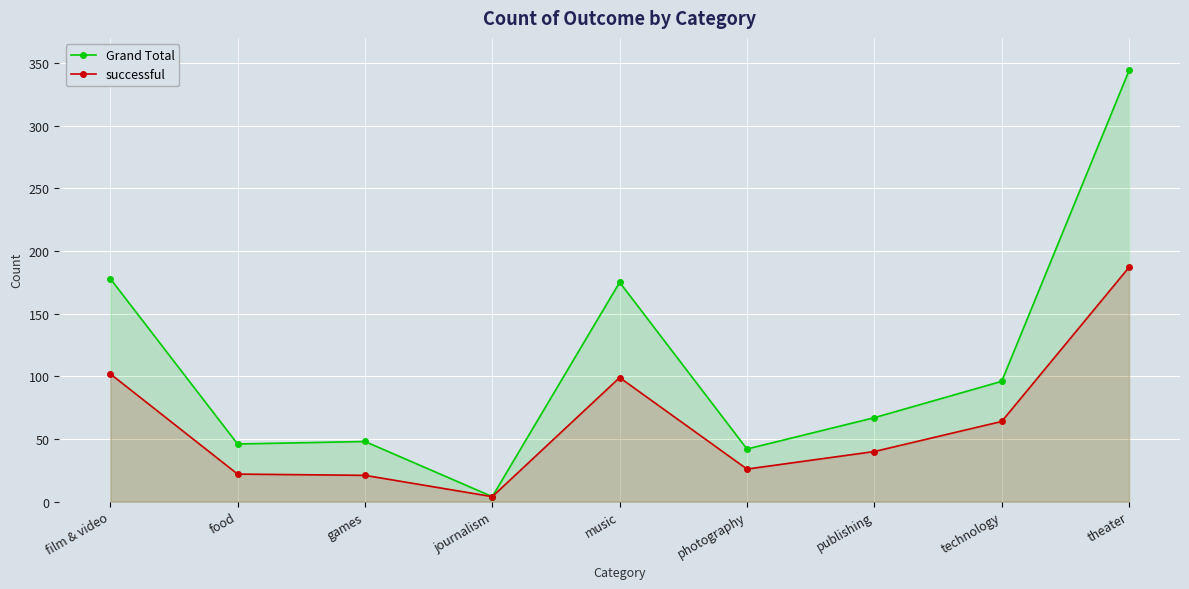

What is the smallest value displayed?

4